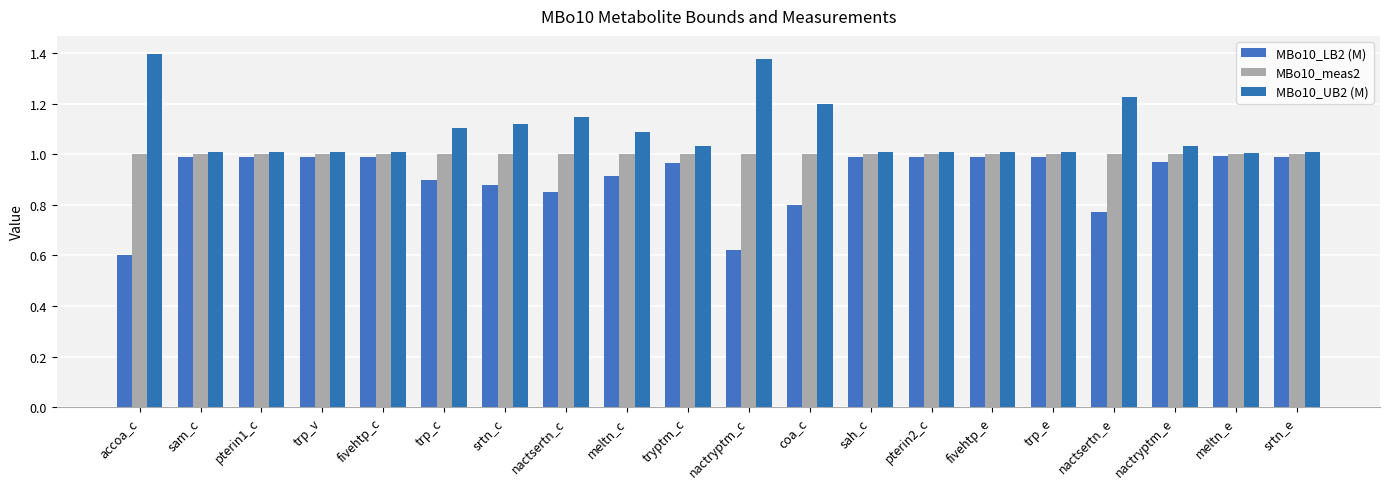

At how many categories does at least one series exceed 0?

20